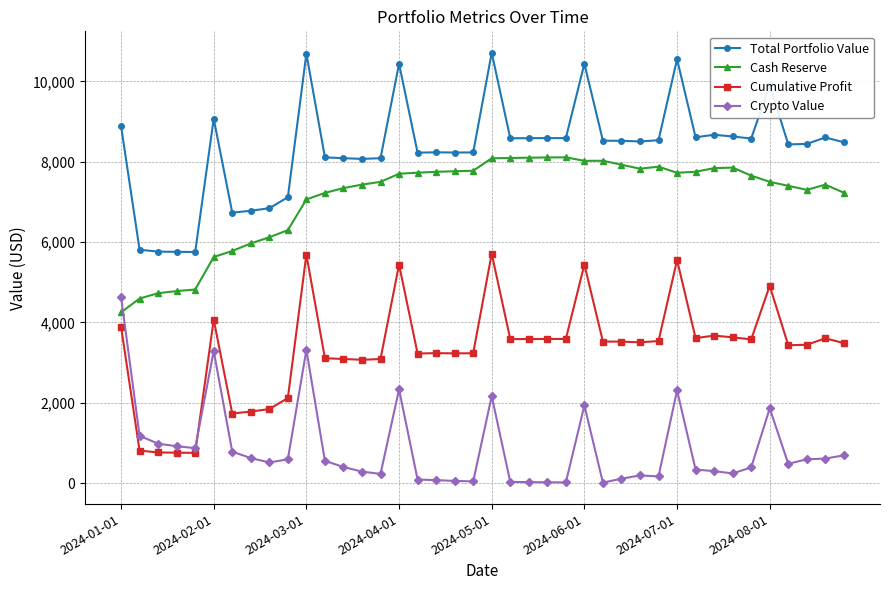

Rank the series by their maximum value, from highest to lowest.

Total Portfolio Value, Cash Reserve, Cumulative Profit, Crypto Value